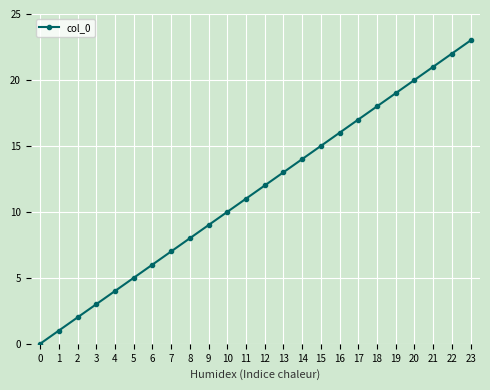

What is the difference between the maximum and minimum values?

23